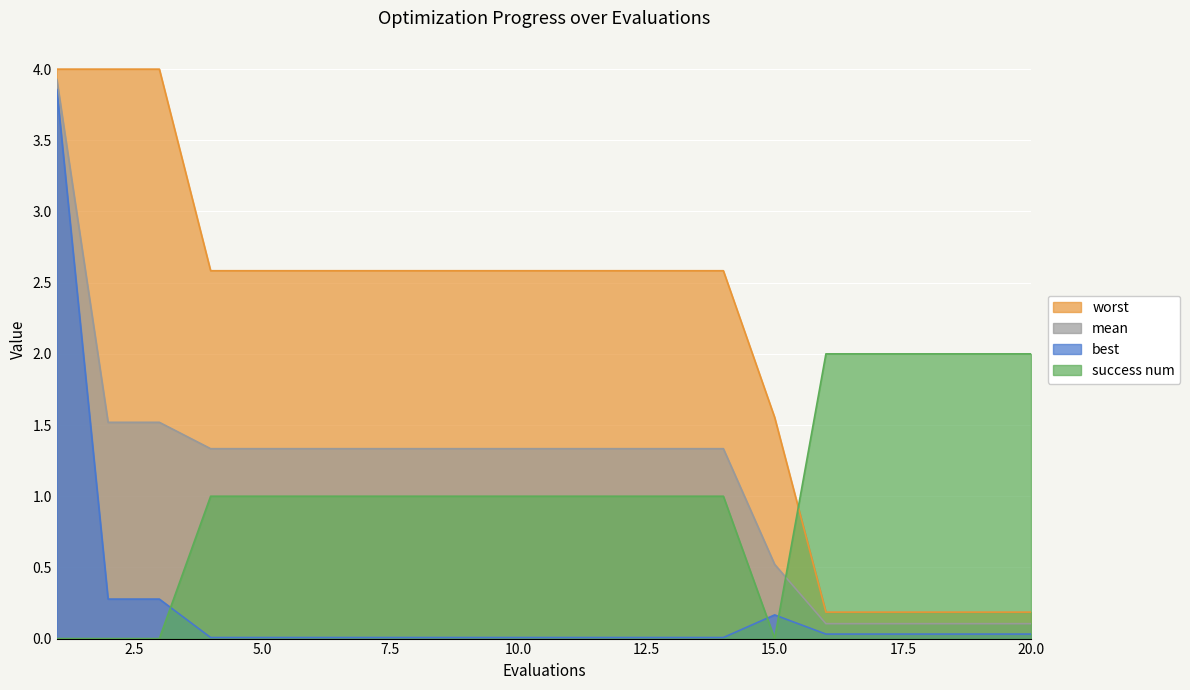

True or false: best has more than 2 points higher than both neighbors.

False